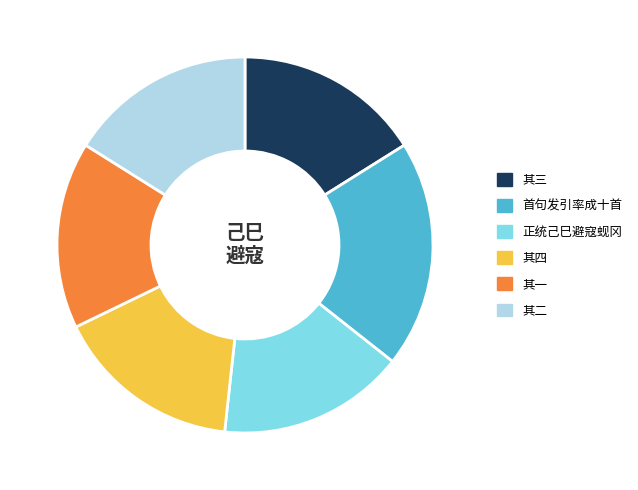

True or false: 正统己巳避寇蚬冈 accounts for 29% of the total.

False